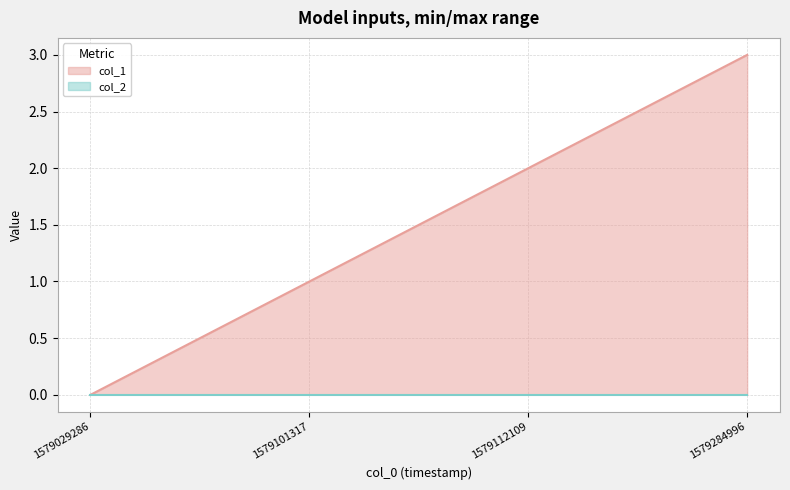

True or false: col_2 line has more than 0 points higher than both neighbors.

False